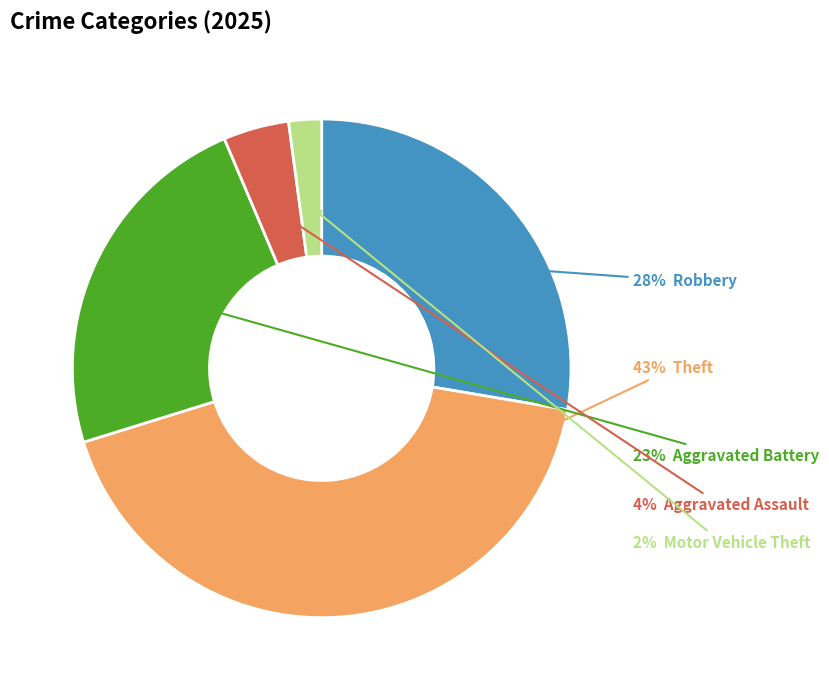

Does any single category account for the majority?

No